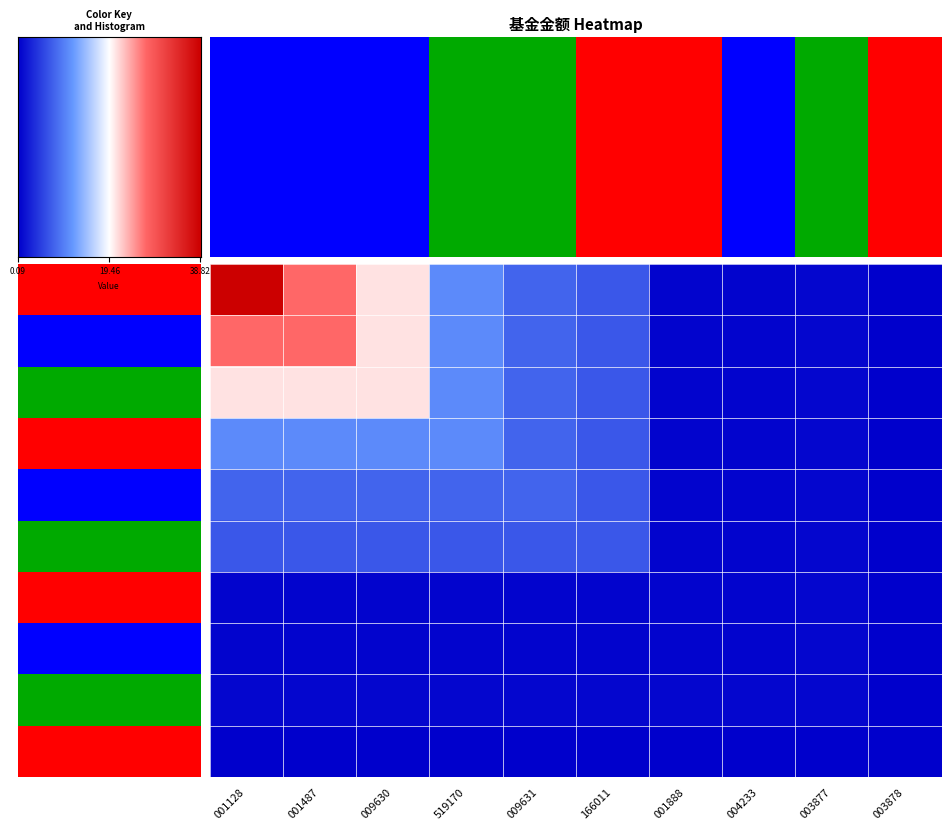

Between 2 and 4, which is larger?

2